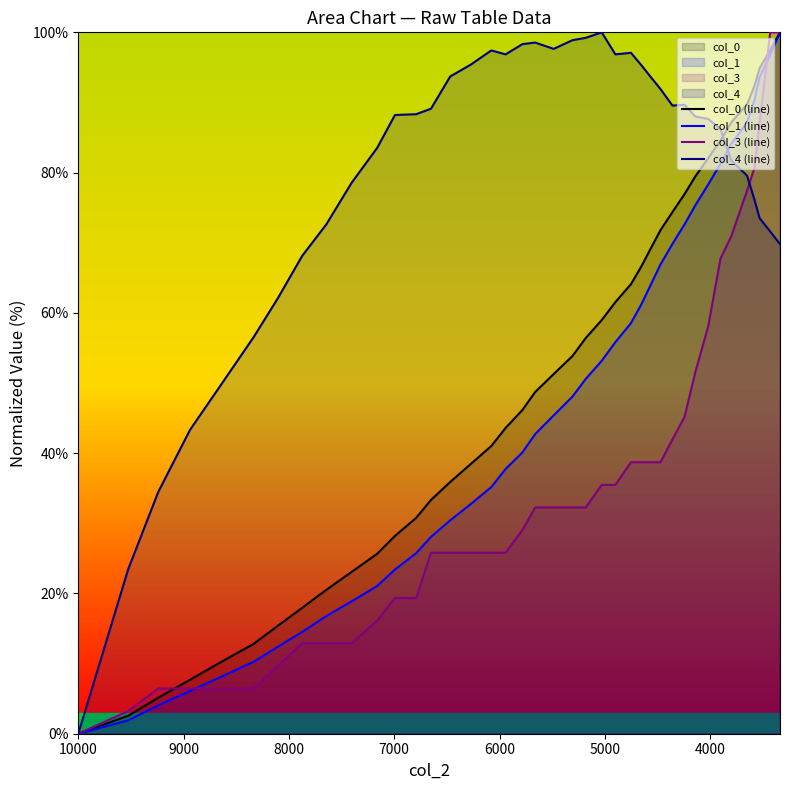

Which series has the largest range (max minus min)?

col_0 (line)